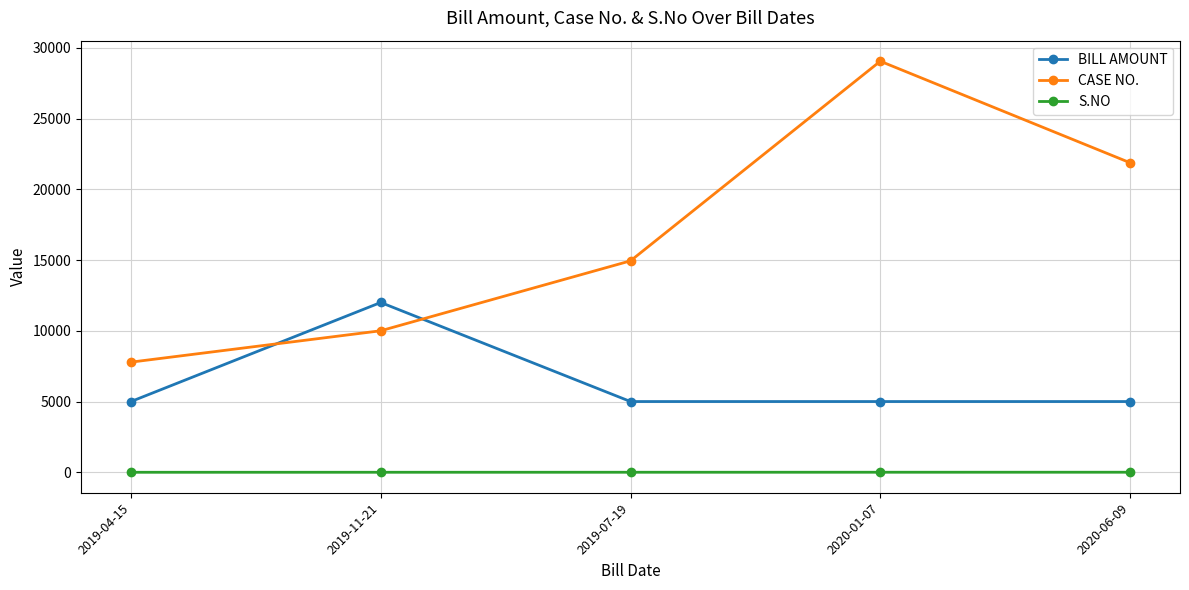

Read the BILL AMOUNT value at 2020-01-07, to the nearest 50.

5000